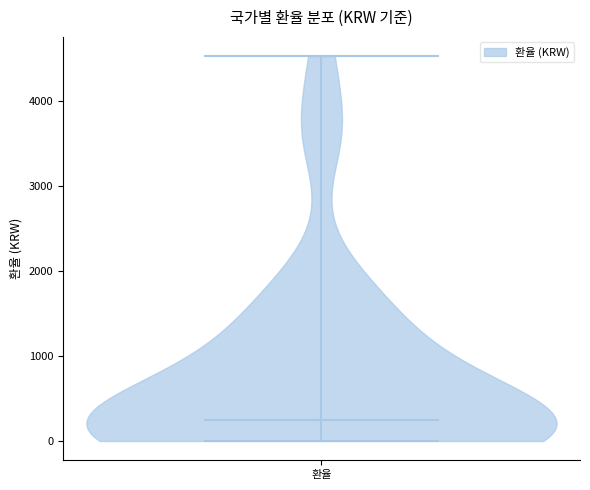

Read this violin plot against the y-axis: where its median line is, and the lowest and highest points the violin reaches. The values are not printed on the chart, so give them approximately, as read against the axis.

median line 200, lowest point 0, highest point 4500